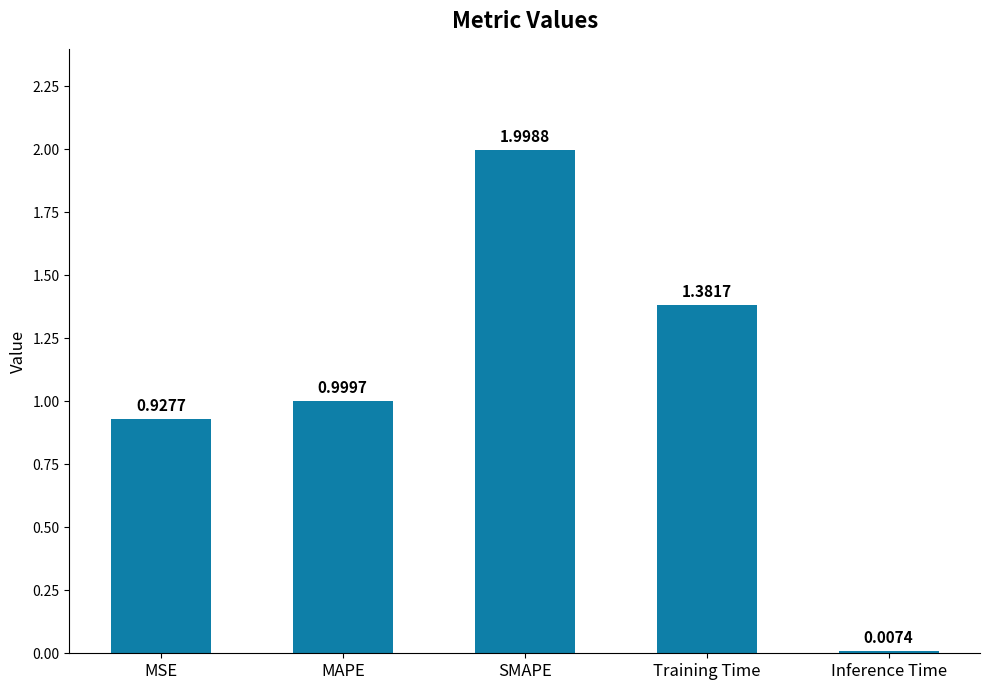

Between SMAPE and MAPE, which is larger?

SMAPE